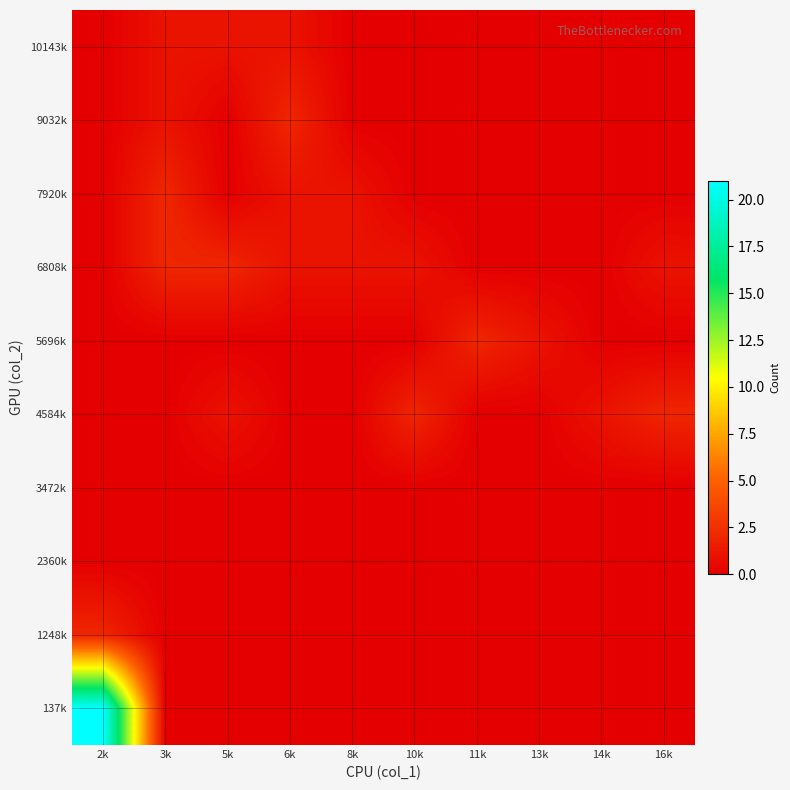

Reading left to right, what are all the values shown in this chart?

137k: 2k=21	3k=0	5k=0	6k=0	8k=0	10k=0	11k=0	13k=0	14k=0	16k=0
1248k: 2k=2	3k=0	5k=0	6k=0	8k=0	10k=0	11k=0	13k=0	14k=0	16k=0
2360k: 2k=0	3k=0	5k=0	6k=0	8k=0	10k=0	11k=0	13k=0	14k=0	16k=0
3472k: 2k=0	3k=0	5k=0	6k=0	8k=0	10k=0	11k=0	13k=0	14k=0	16k=0
4584k: 2k=0	3k=0	5k=1	6k=0	8k=0	10k=2	11k=0	13k=0	14k=1	16k=2
5696k: 2k=0	3k=0	5k=0	6k=0	8k=0	10k=0	11k=2	13k=1	14k=0	16k=0
6808k: 2k=0	3k=2	5k=2	6k=1	8k=1	10k=1	11k=0	13k=0	14k=0	16k=1
7920k: 2k=0	3k=2	5k=0	6k=1	8k=1	10k=0	11k=0	13k=0	14k=0	16k=0
9032k: 2k=0	3k=1	5k=0	6k=2	8k=0	10k=0	11k=0	13k=0	14k=0	16k=0
10143k: 2k=0	3k=1	5k=1	6k=1	8k=0	10k=0	11k=0	13k=0	14k=0	16k=0